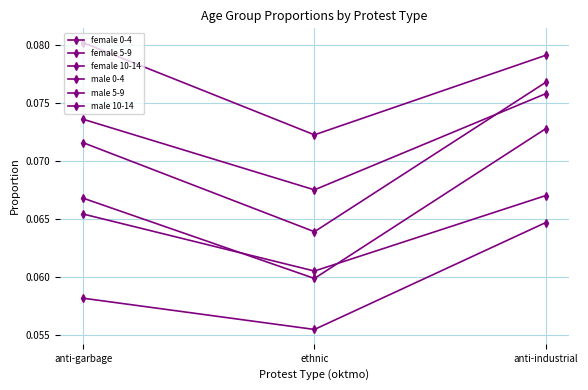

What is the value of the male 0-4 point at the 1st from the left?

0.1